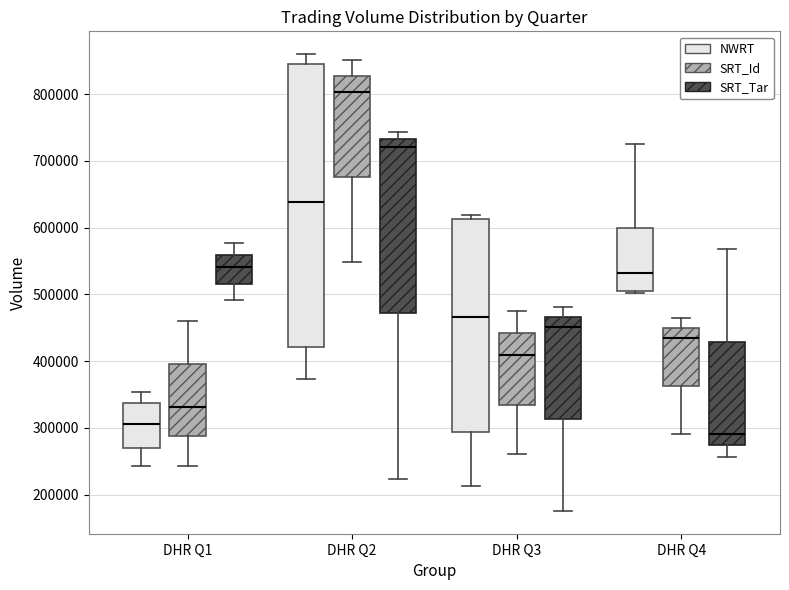

Where is the lower edge of the box for DHR Q3 (NWRT) on the y-axis? The values are not printed on the chart, so give them approximately, as read against the axis.

290000